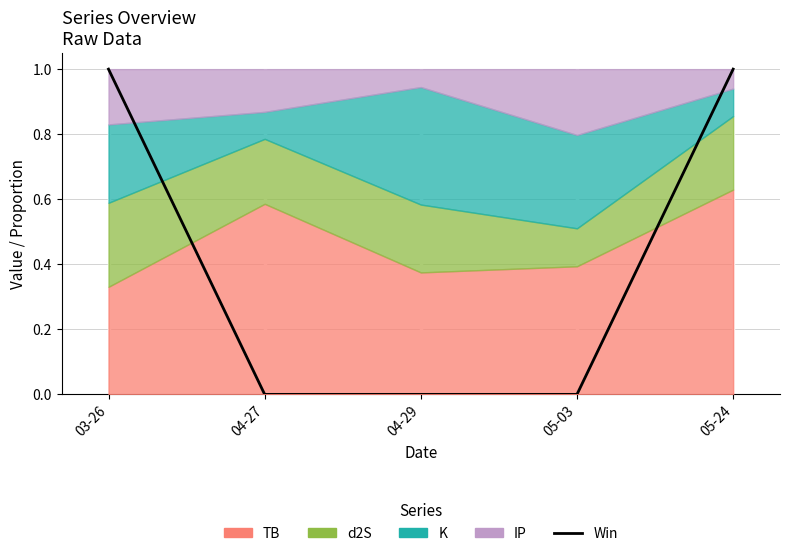

Reading right to left, list all the values displayed in this chart.

05-24=1	05-03=0	04-29=0	04-27=0	03-26=1